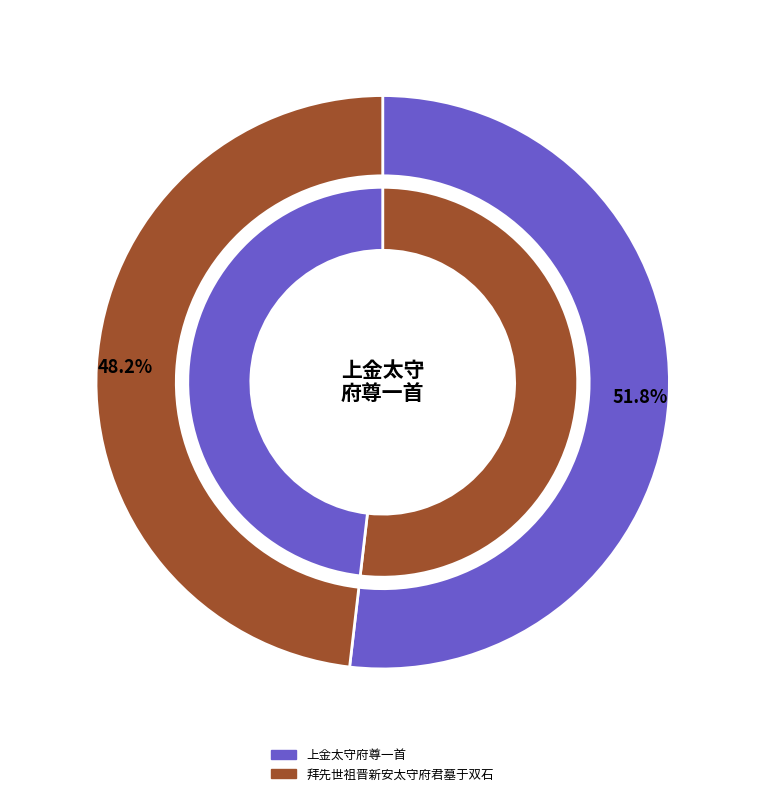

Rank the categories by value from lowest to highest.

拜先世祖晋新安太守府君墓于双石, 上金太守府尊一首